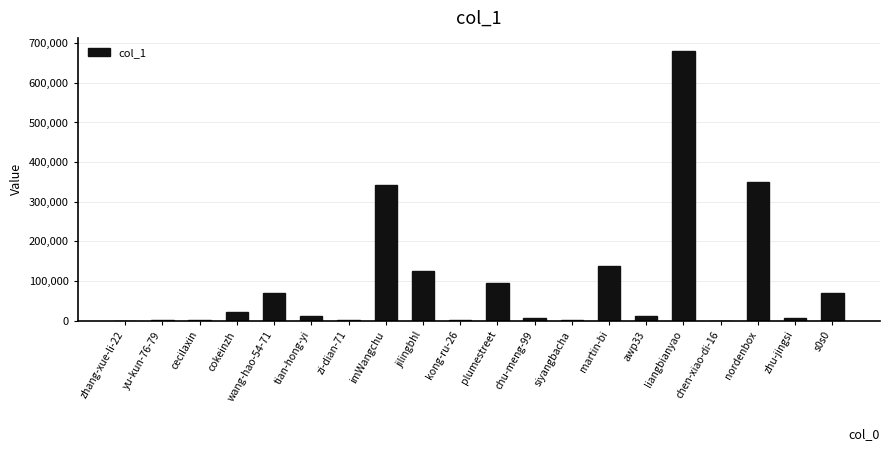

Are the bars horizontal?

No